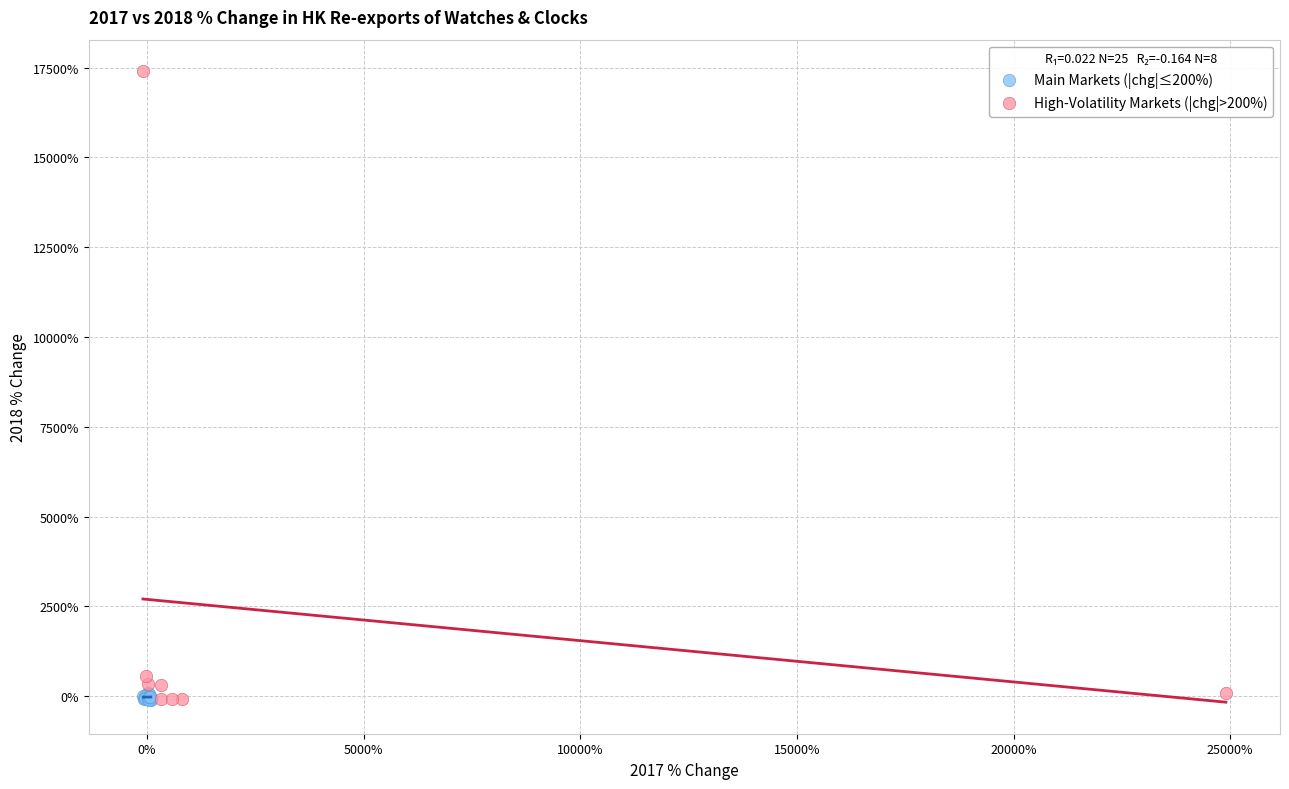

Which series has the widest spread of Y values?

High-Volatility Markets (|chg|>200%)